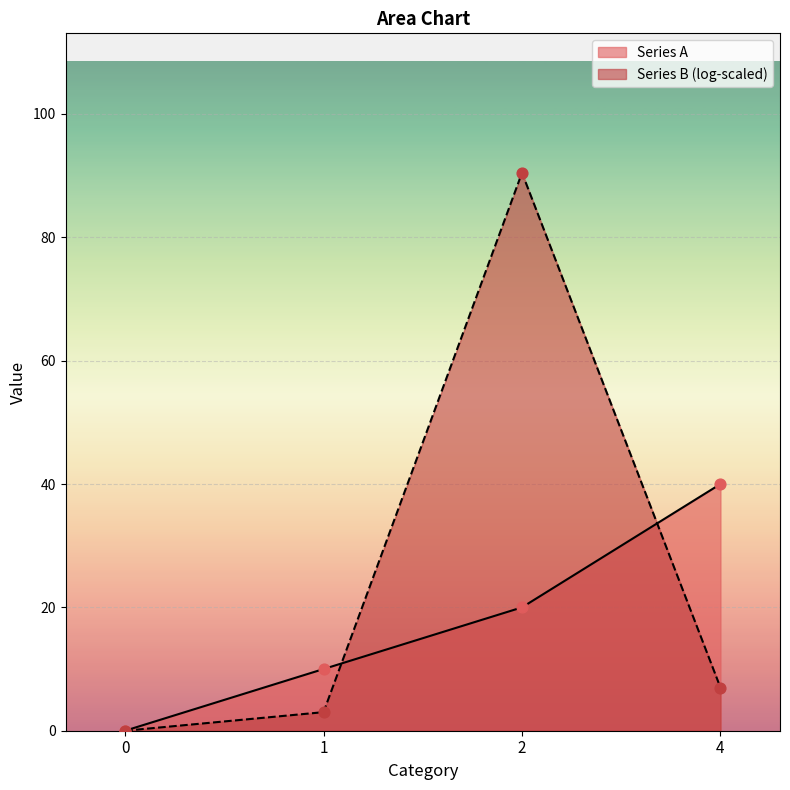

At how many categories does at least one series exceed 54?

1